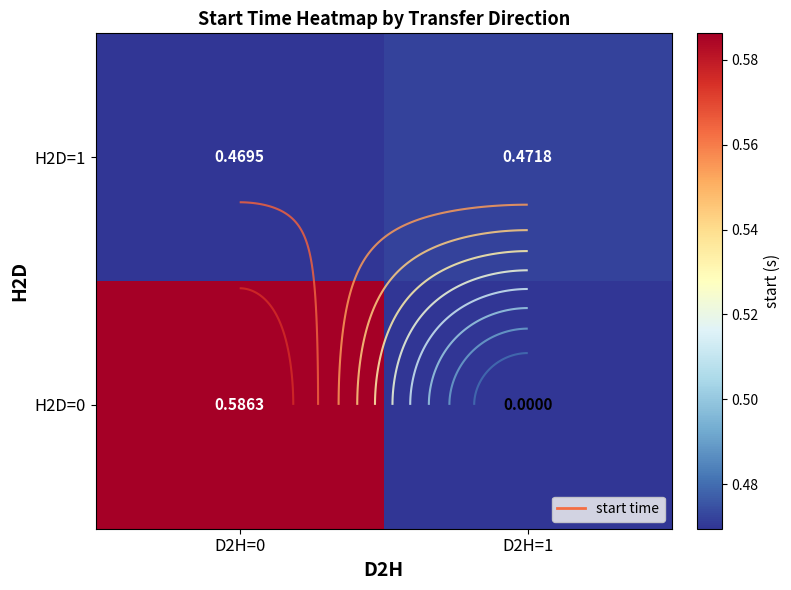

What is the sum of the H2D=0 values at D2H=0 and D2H=1?

0.6